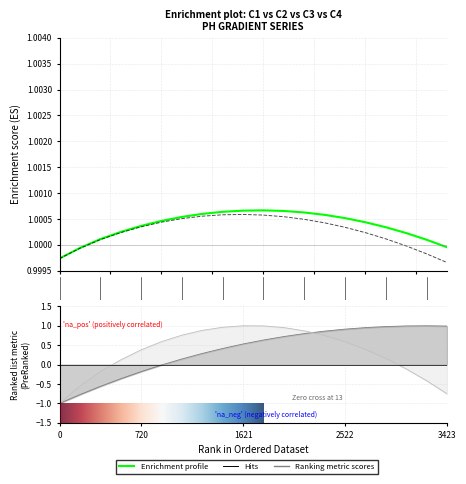

What is the minimum value for c1?

1.0